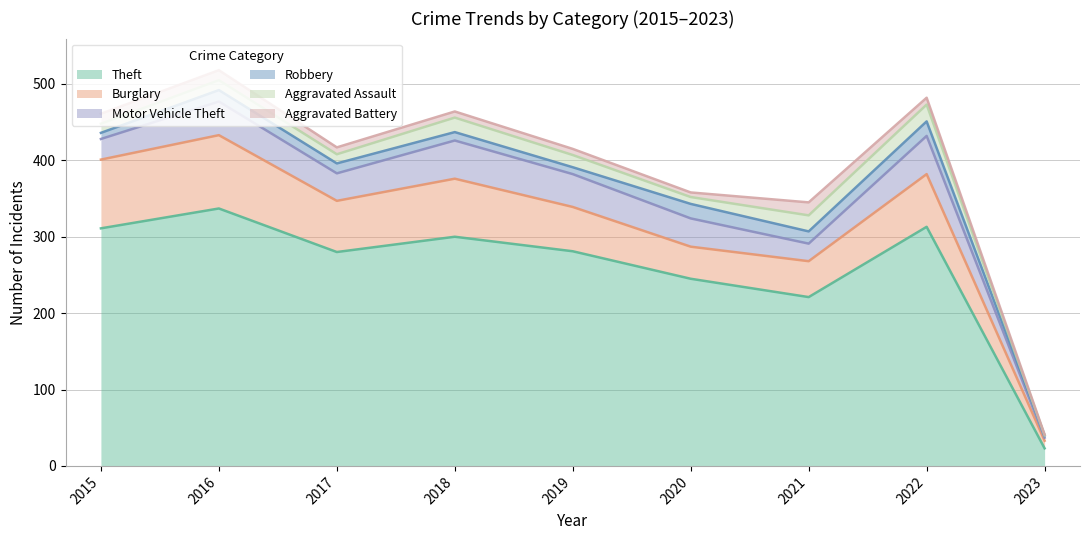

True or false: Theft and Motor Vehicle Theft intersect in this chart.

False